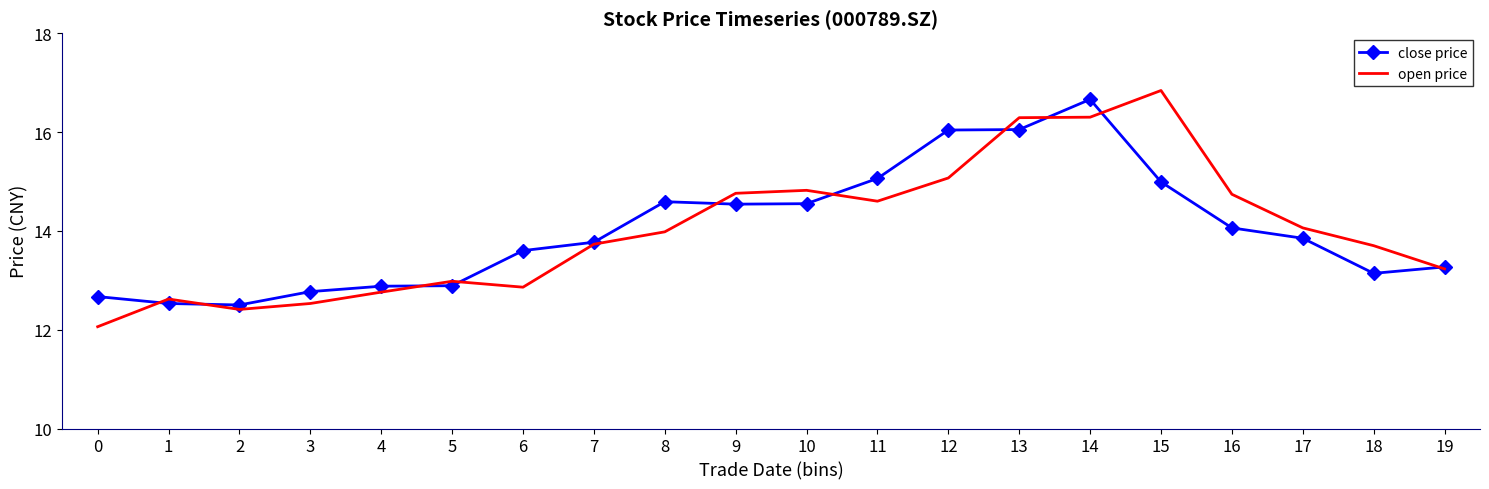

What is the maximum value shown in the chart?

16.8